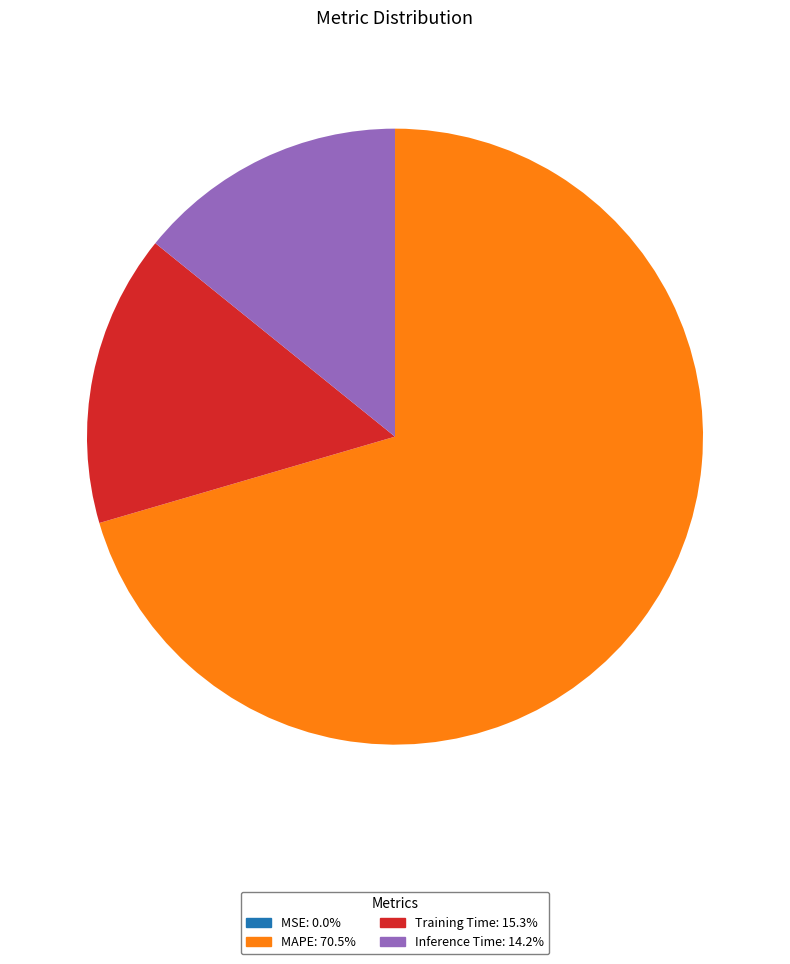

Does any single category account for the majority?

Yes